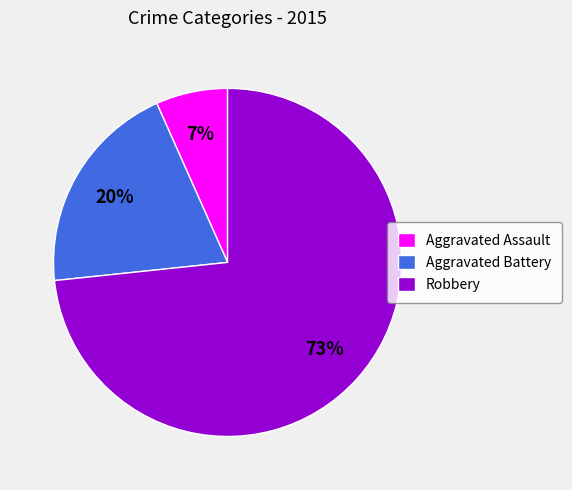

How many slices are in this pie chart?

3